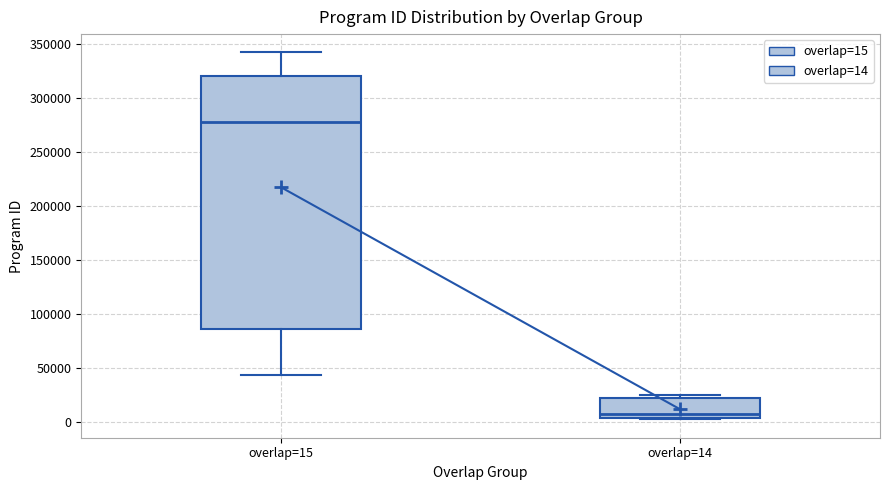

Reading left to right, read every box against the y-axis: the position of its median line, the range the box covers, and the ends of its whiskers. The values are not printed on the chart, so give them approximately, as read against the axis.

overlap=15: median 280000, box 85000 to 320000, whiskers 45000 to 340000
overlap=14: median 5000 (just above the box's lower edge), box 5000 to 20000, whiskers 0 to 25000